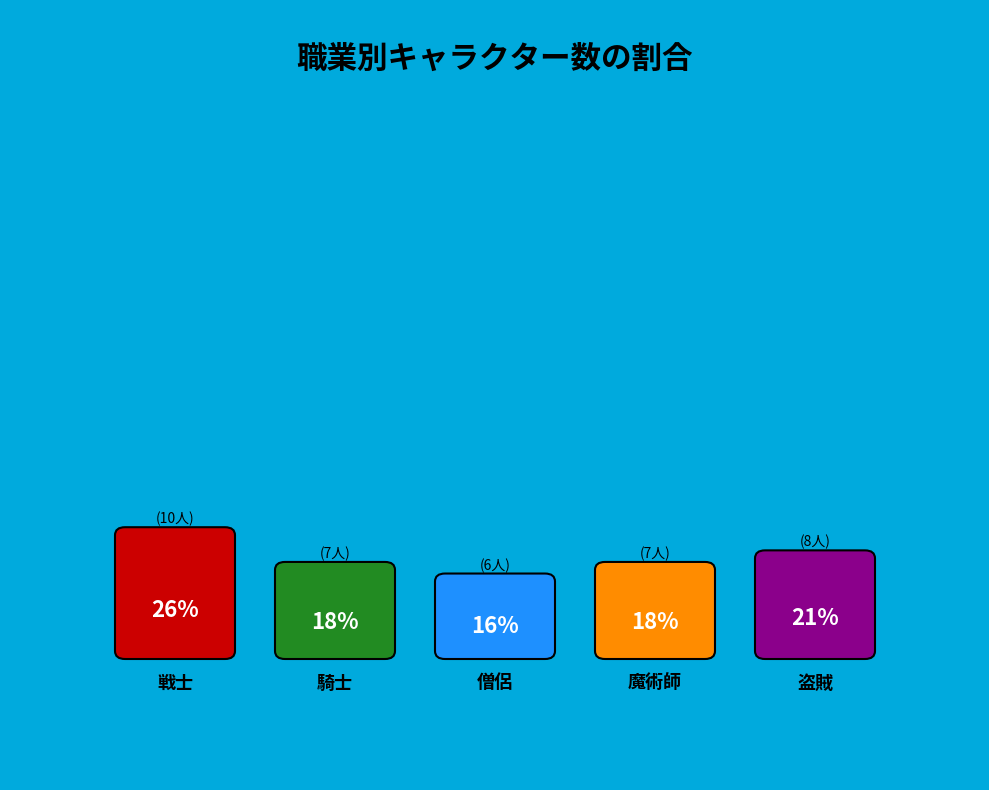

How many slices are in this pie chart?

5